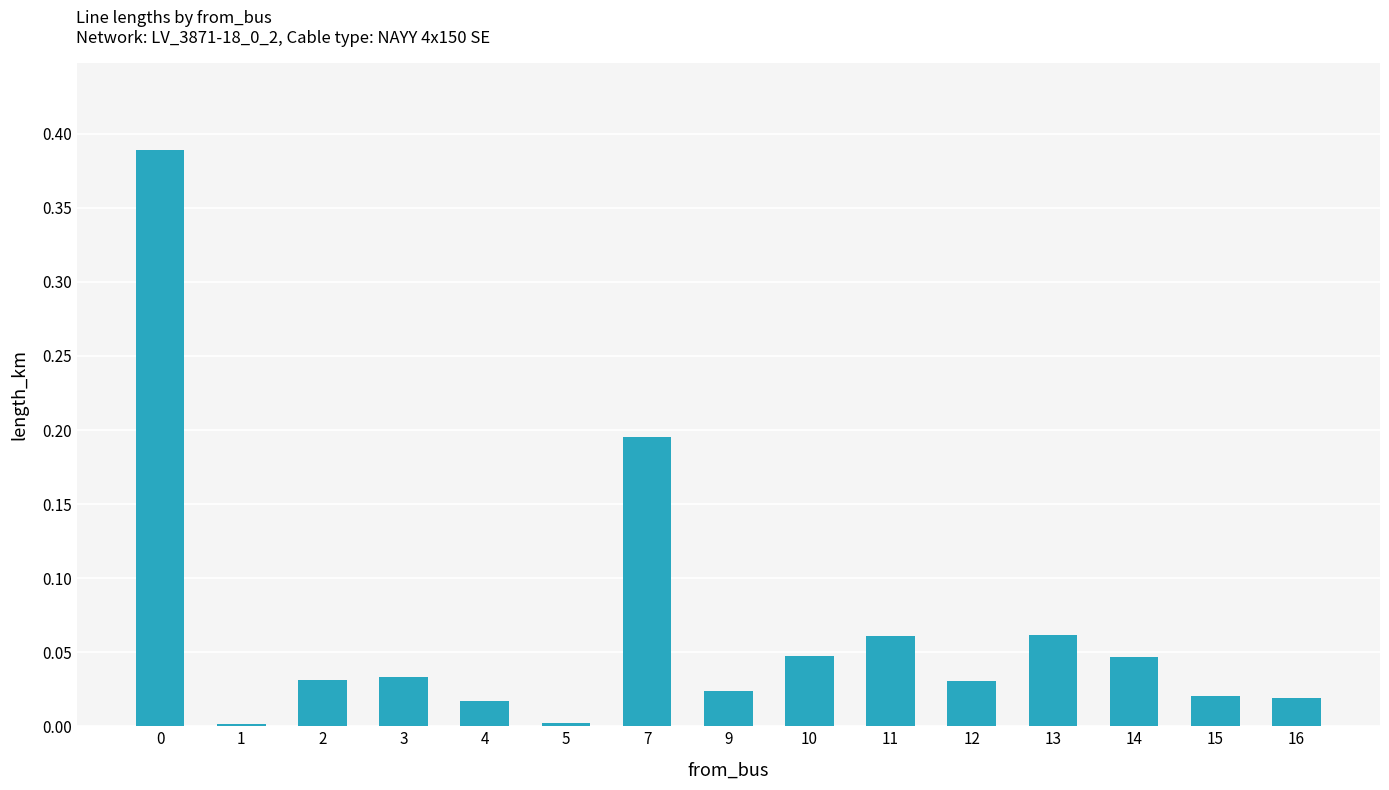

What is the sum of all values?

1.0